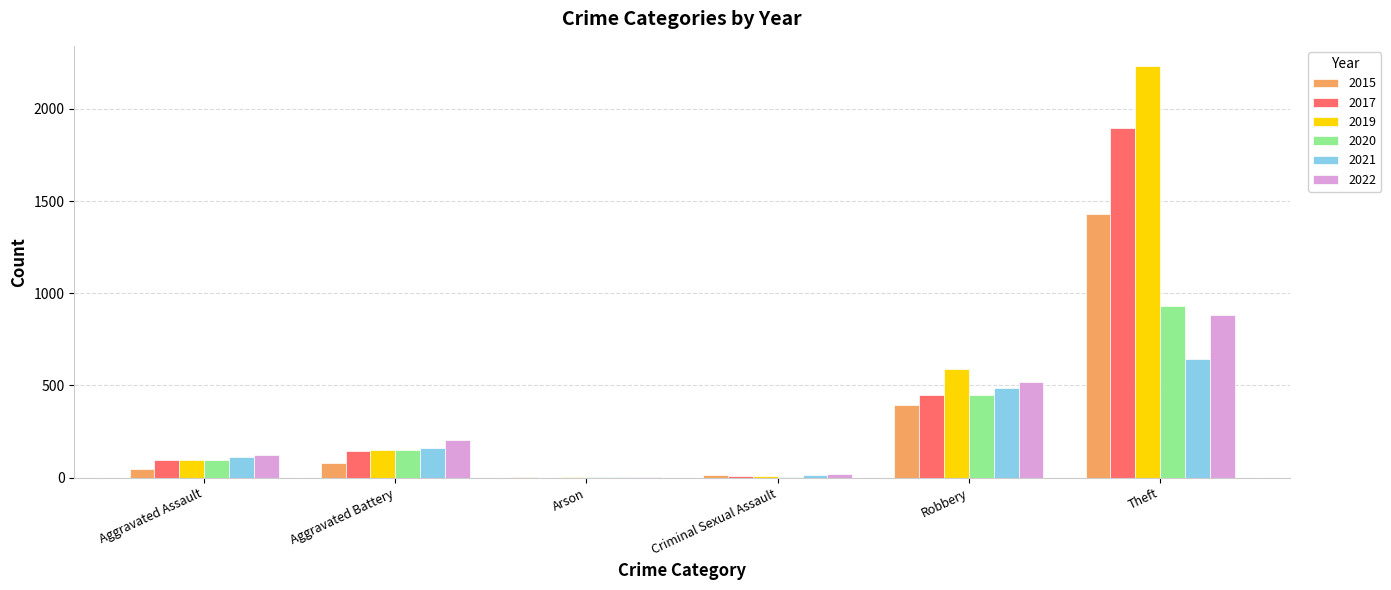

Which category has the highest value in the 2015 series?

Theft